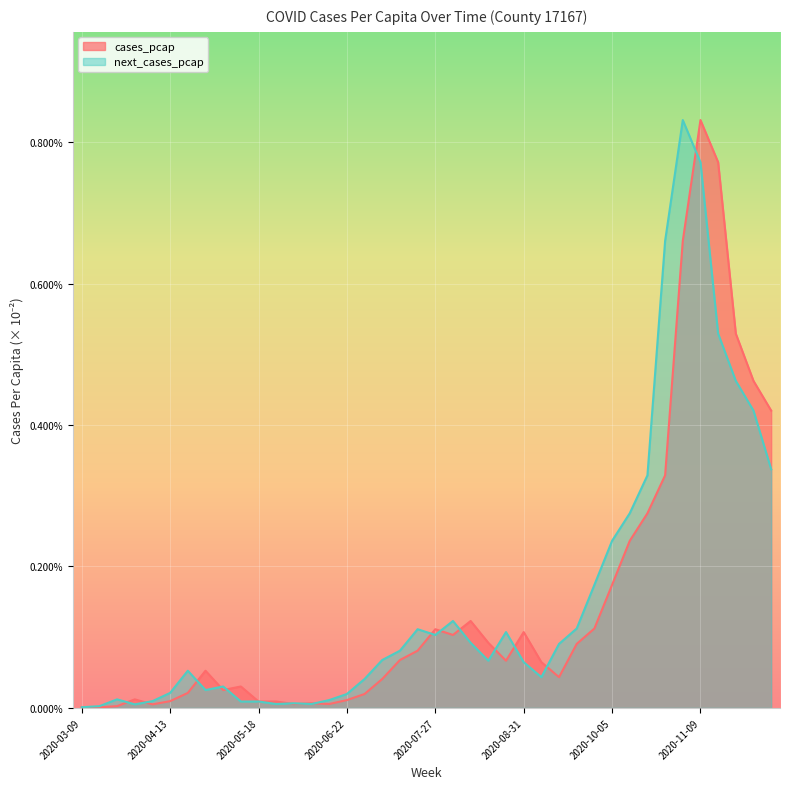

What is the total value across all series at 2020-09-28?

0.3